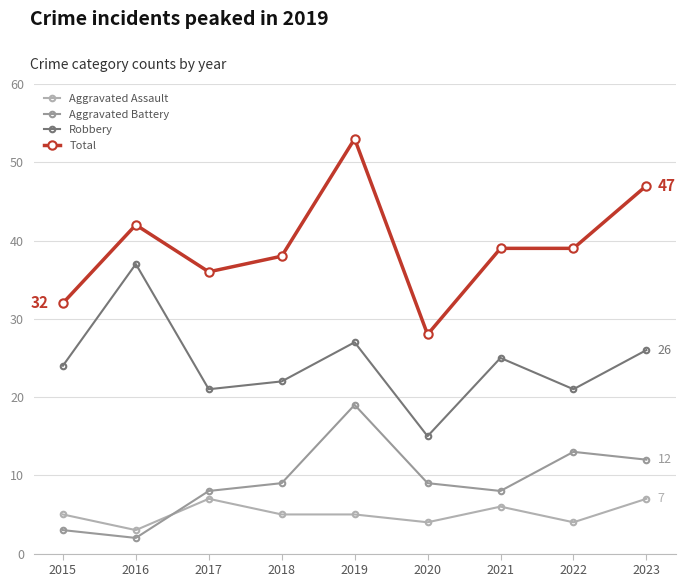

Does the chart display data point markers on the line(s)?

Yes